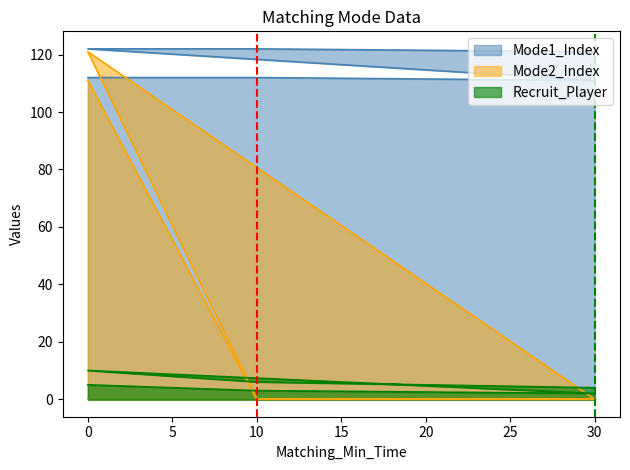

Read the Mode2_Index value at 0, to the nearest 50.

100